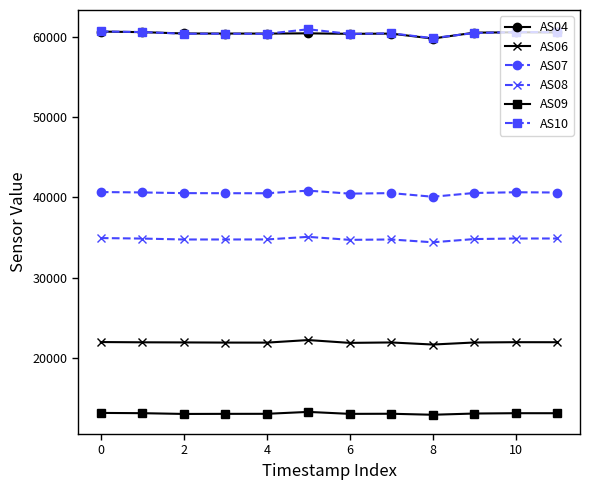

True or false: AS07 and AS04 cross at least once.

False